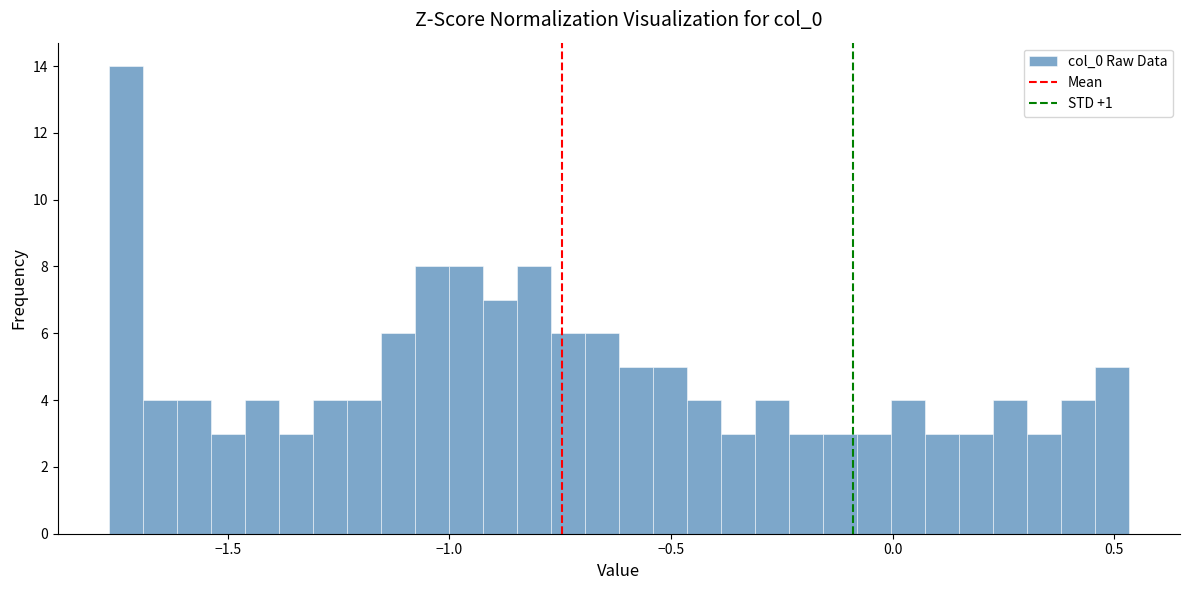

Around what value on the x-axis is the tallest bar? Give the approximate position of its centre, as read against the axis.

-1.75